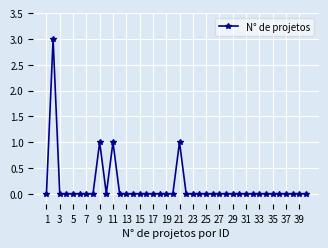

True or false: the data has more than 2 interior local peaks.

True